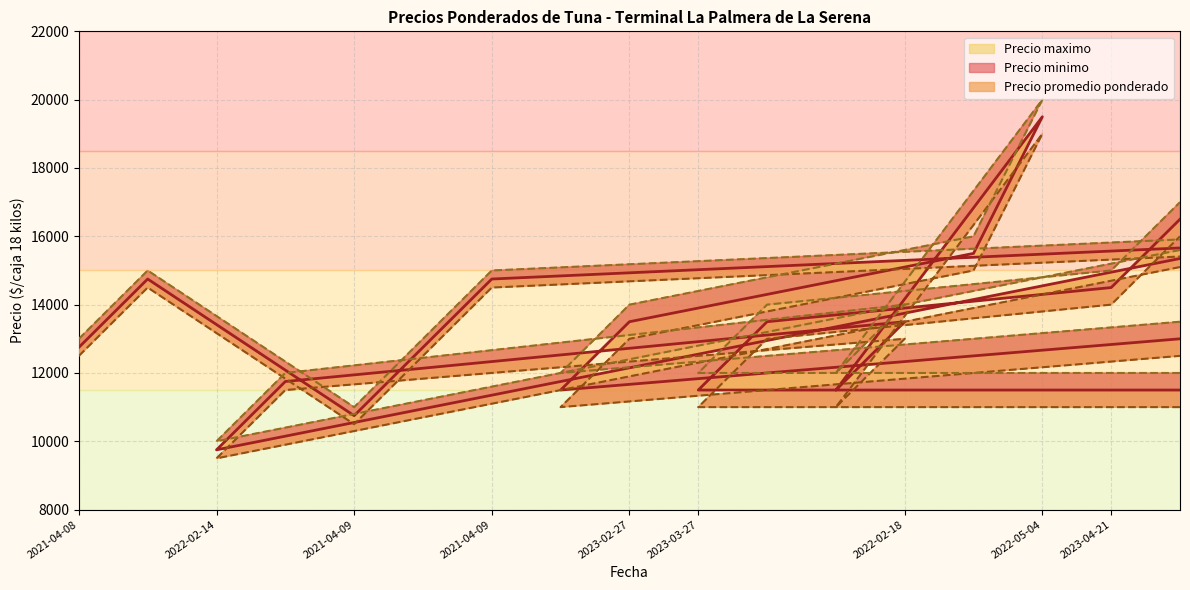

How many data points in Precio promedio ponderado are above 13500?

7